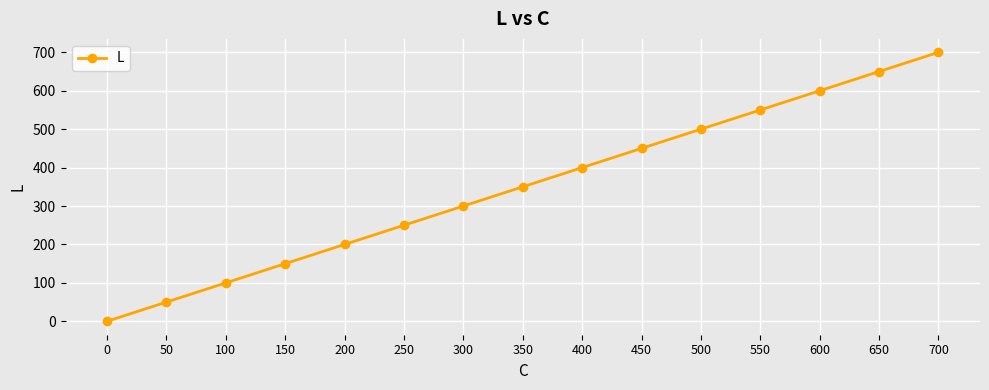

True or false: the data shows 171 at 350.

False